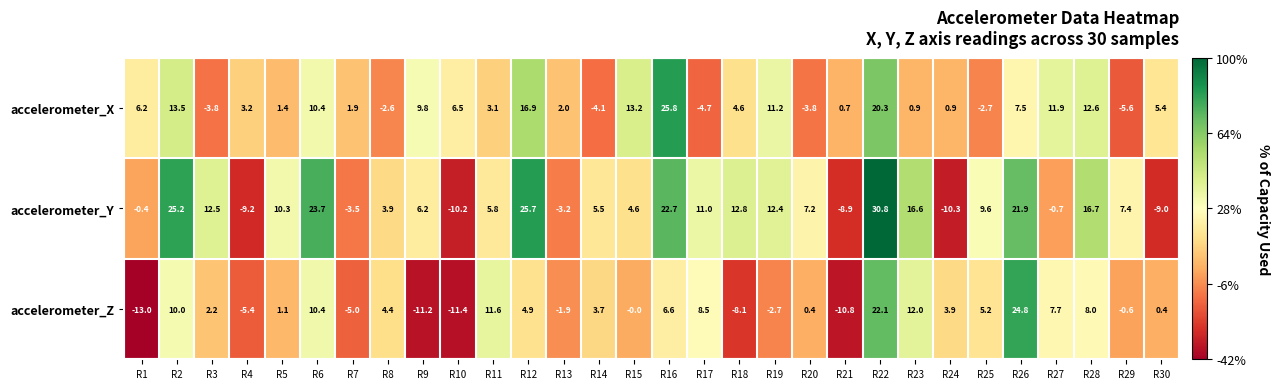

What is the difference between the highest and lowest values at R3?

16.3